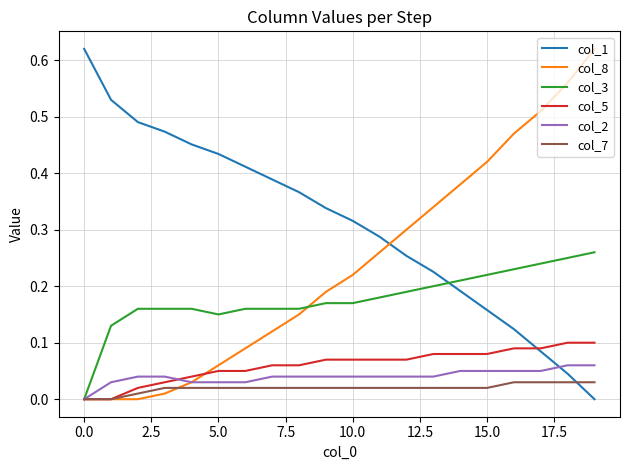

Which series has the largest total across all categories?

col_1